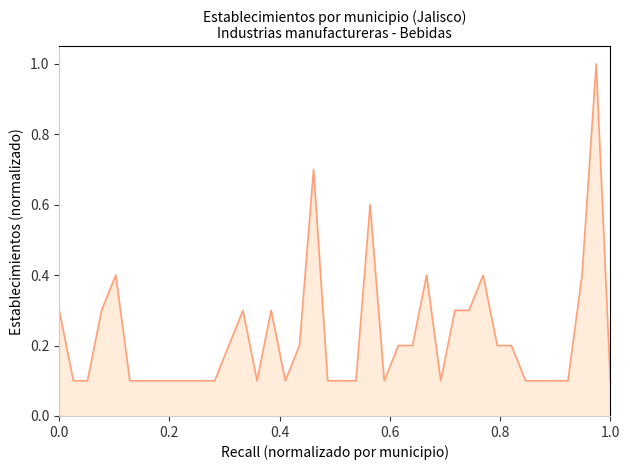

What is the greatest value displayed?

1.0